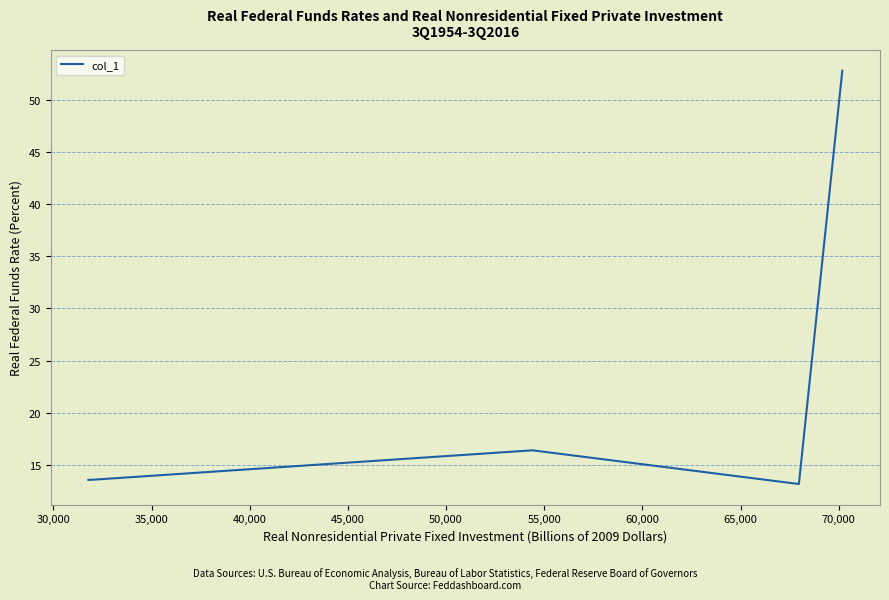

What is the greatest value displayed?

52.8